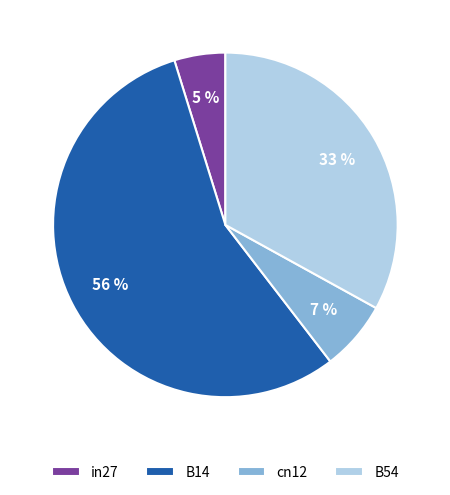

Is the sum of in27 and B54 greater than half?

No